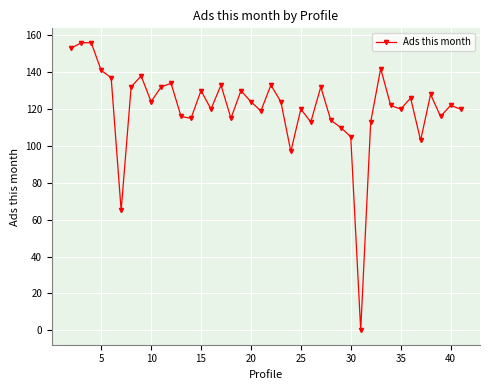

How many distinct data groups are displayed?

1